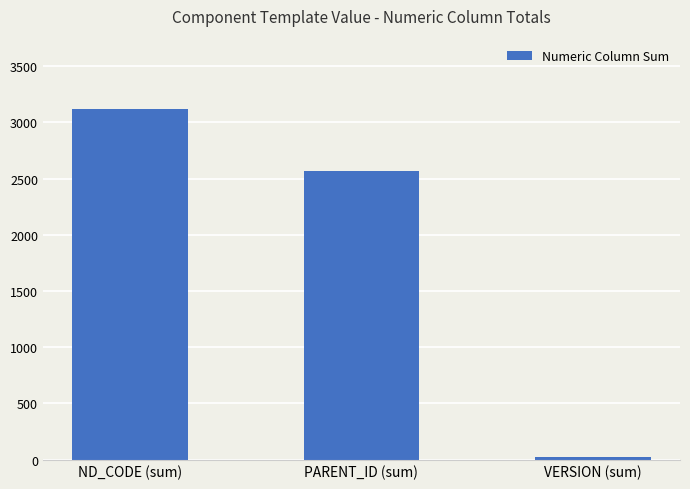

Are the bars horizontal?

No